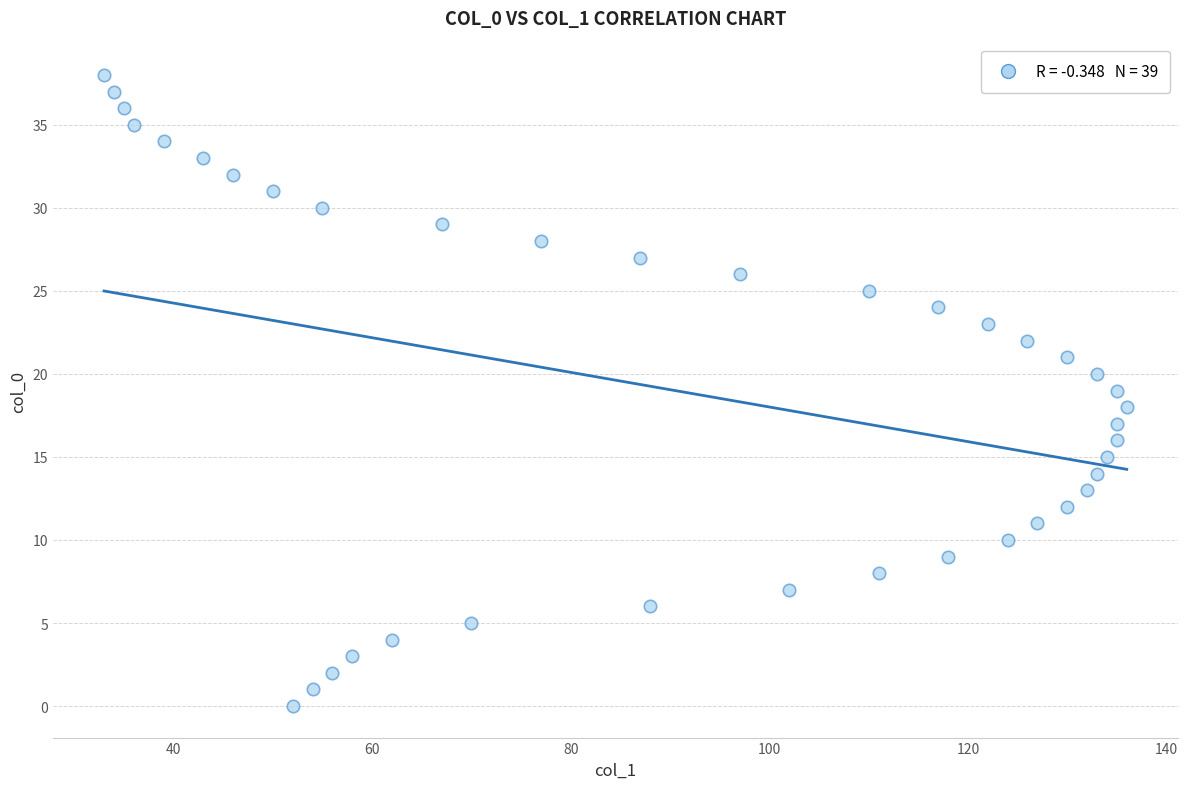

What is the range of X values (max minus min)?

103